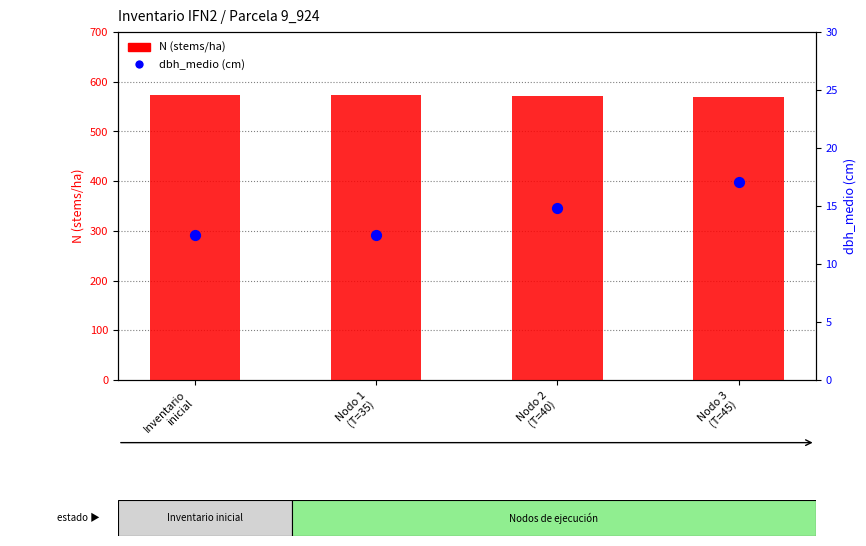

What are all the series names shown in the legend?

N (stems/ha), dbh_medio (cm)